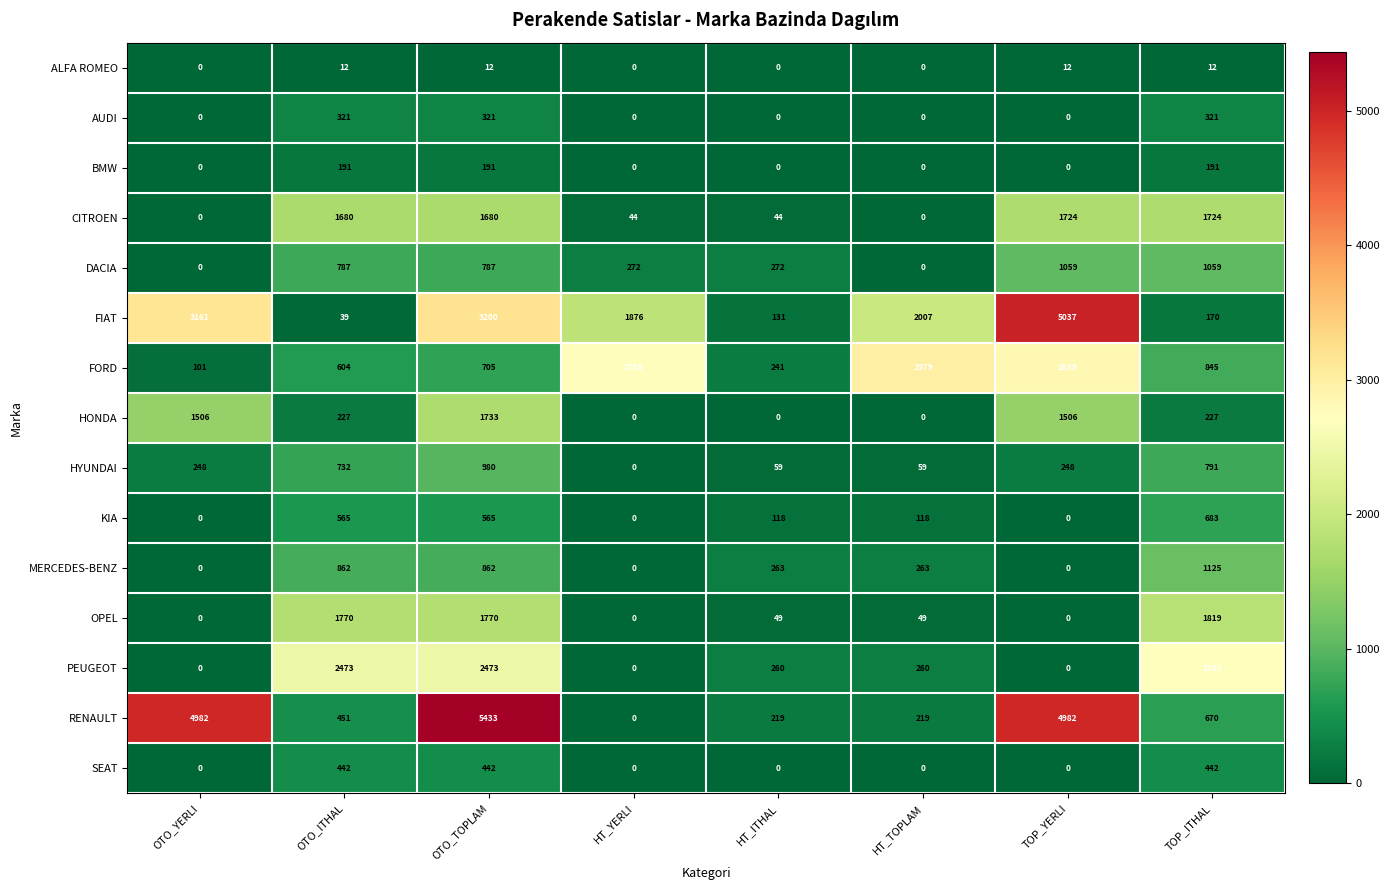

What is the difference between the maximum and minimum values in the DACIA series?

1059